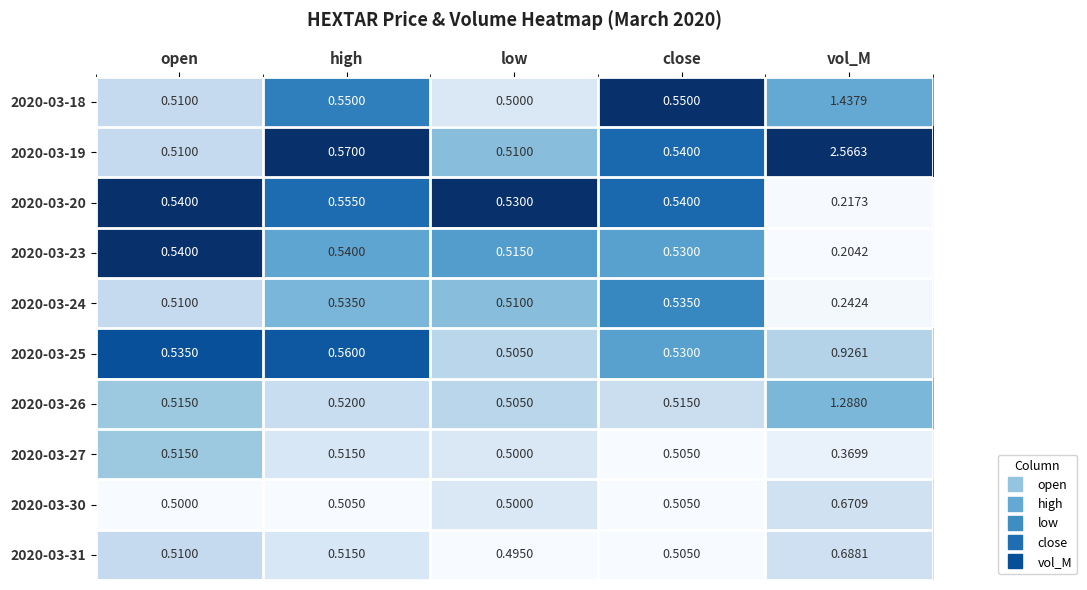

Rank the categories by 2020-03-25 value from lowest to highest.

low, close, open, high, vol_M